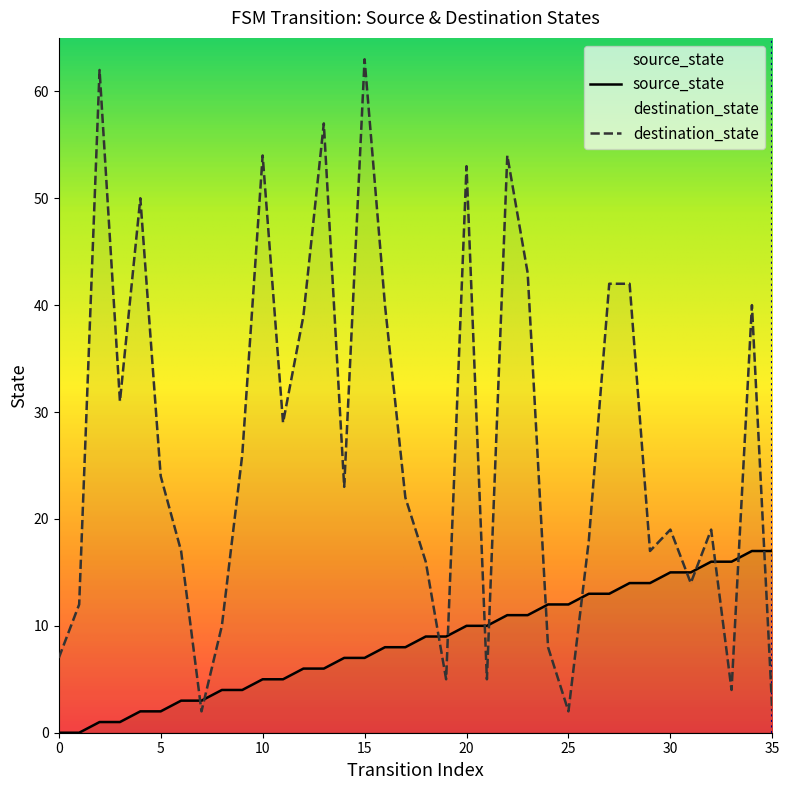

What is the sum of all destination_state values?

971